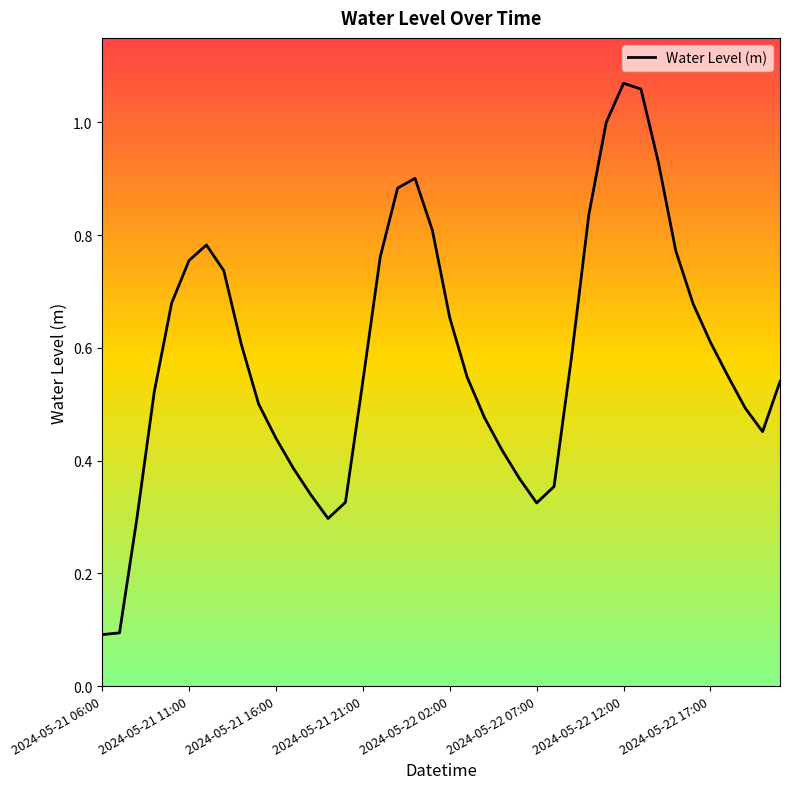

What is the difference between the maximum and minimum values?

1.0